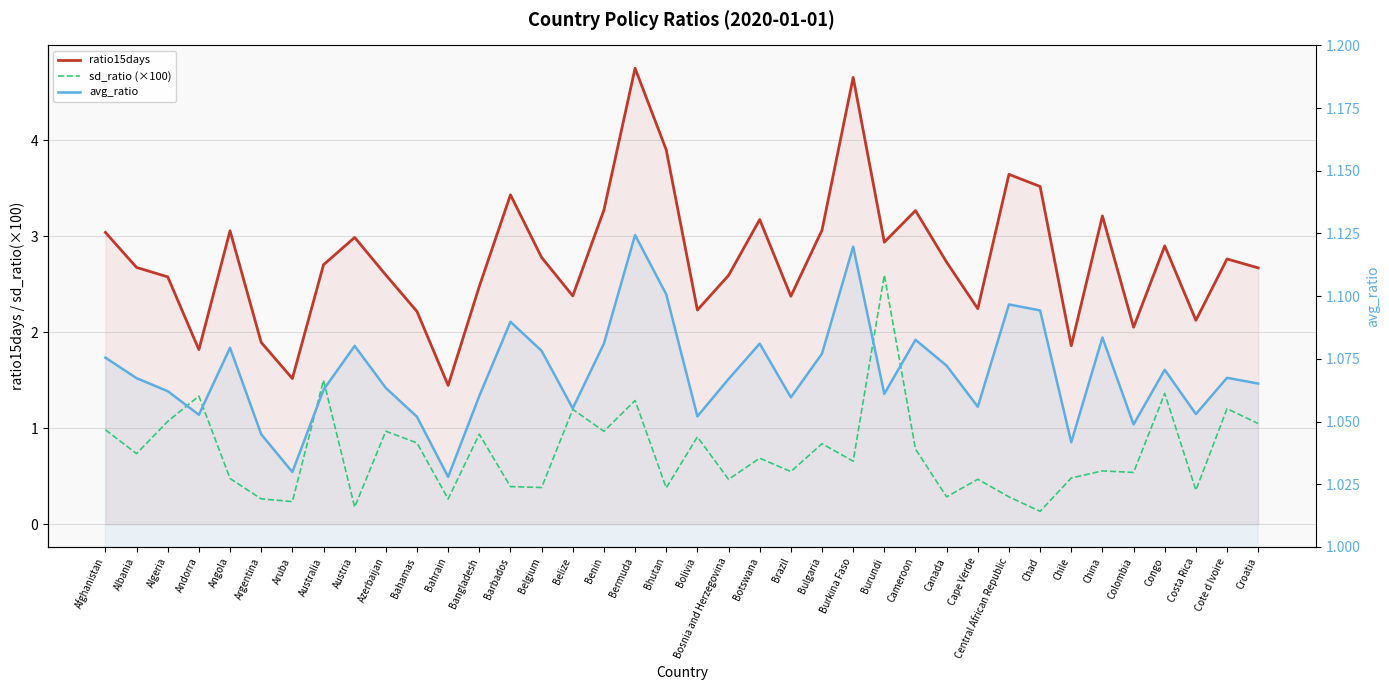

Which series changed the most between Bolivia and Canada?

sd_ratio (×100)